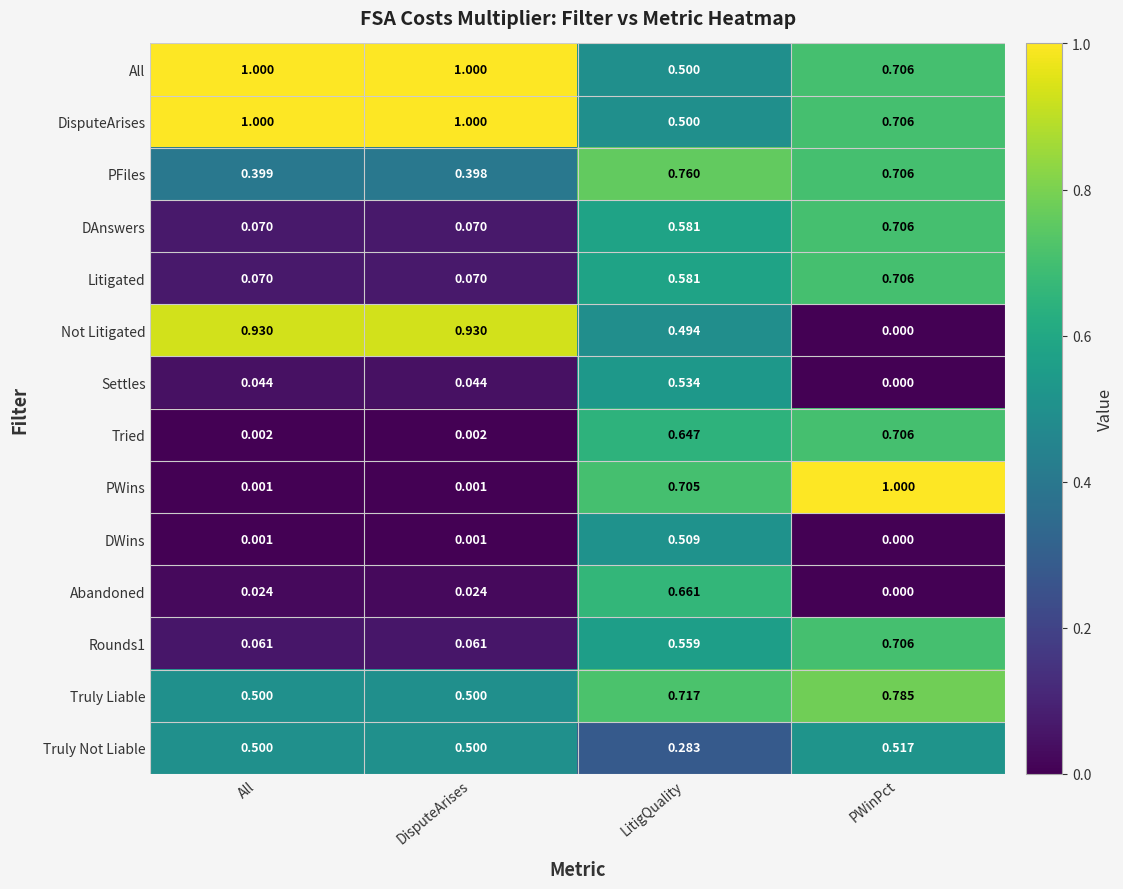

Is the value of DAnswers at All greater than the value of Abandoned at All?

Yes